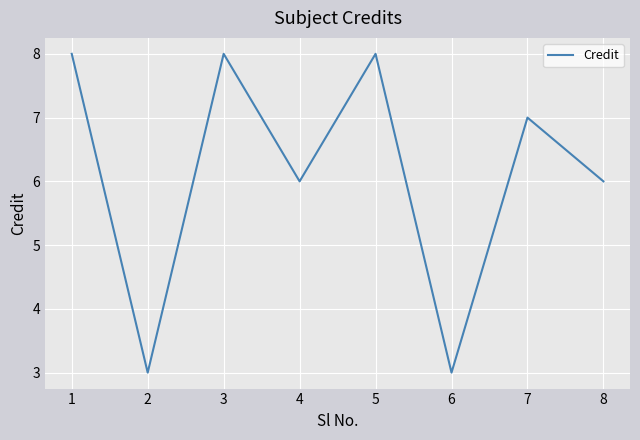

True or false: the data shows 13 at 1.

False